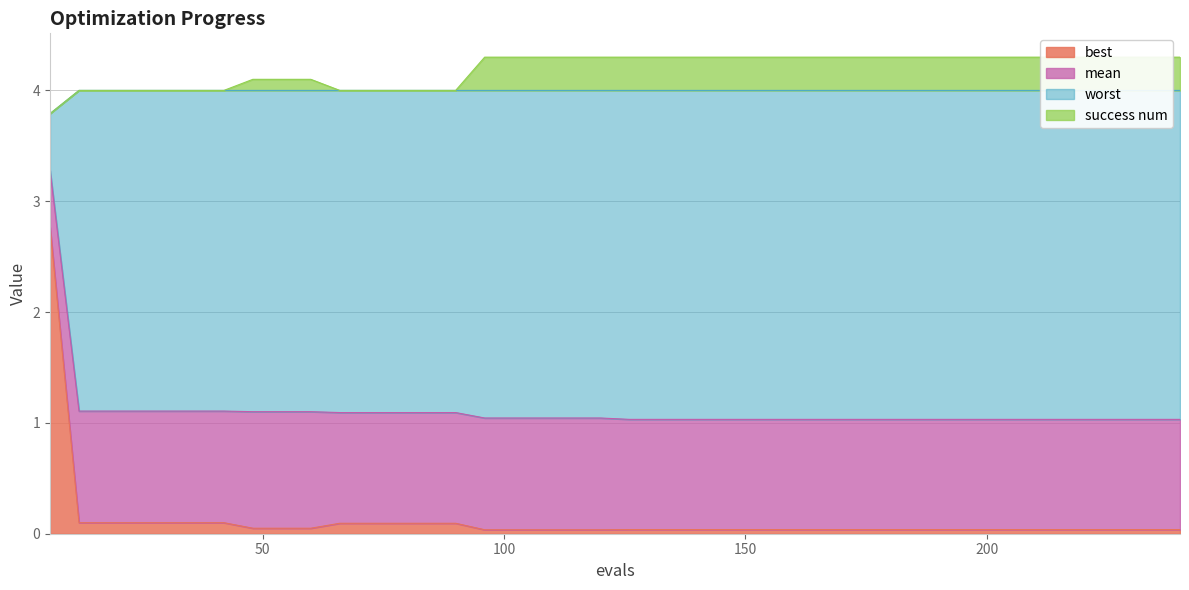

What is the highest value of the best series?

2.8